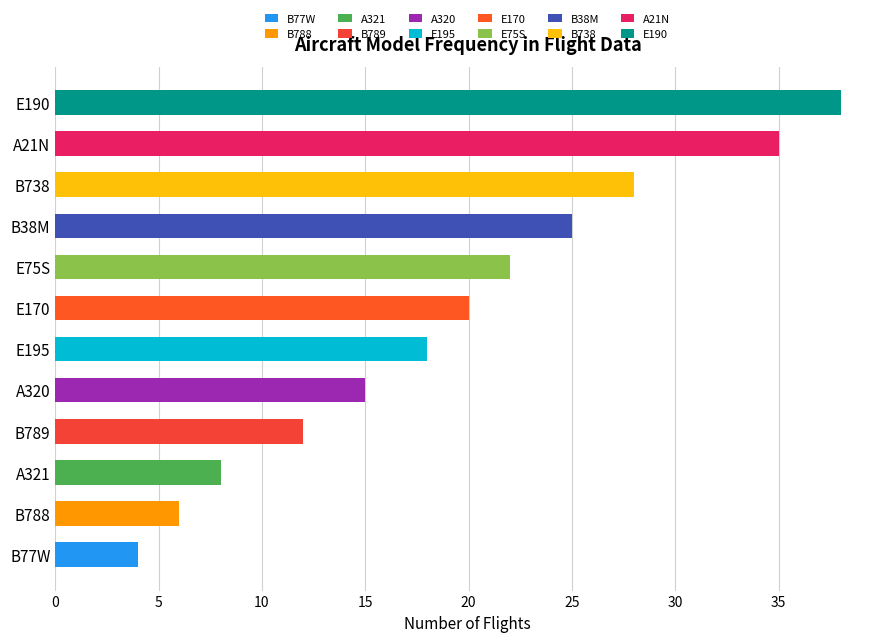

What is the ratio of the value at E170 to the value at E190?

0.5